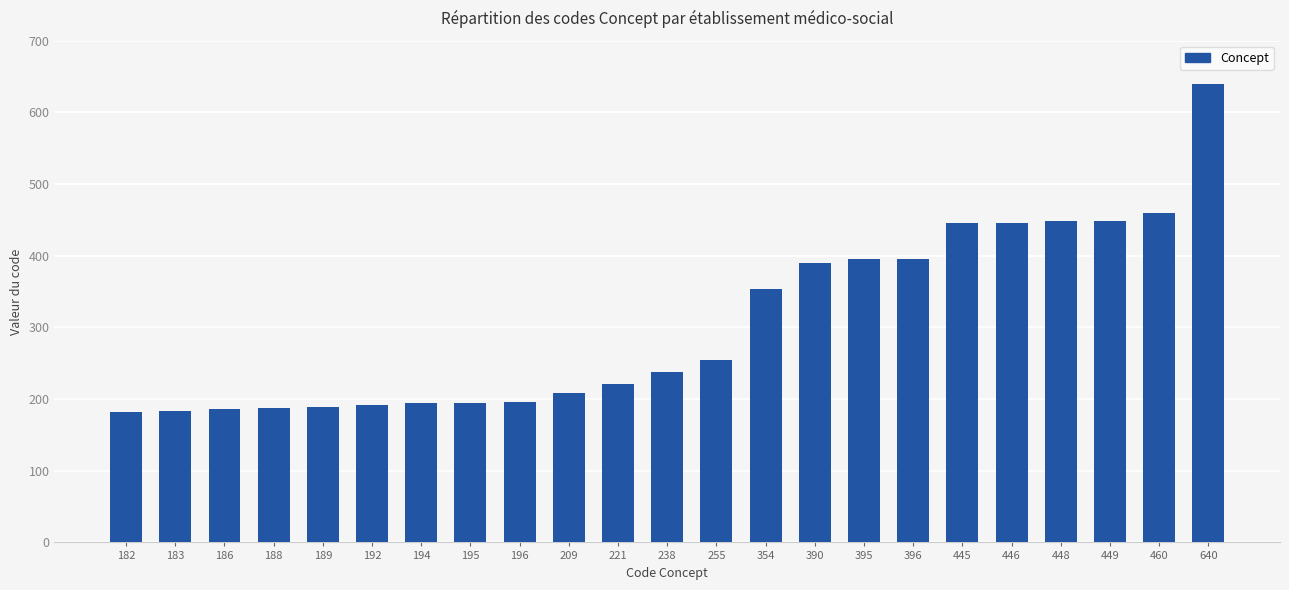

What is the change in value from 238 to 460?

+222